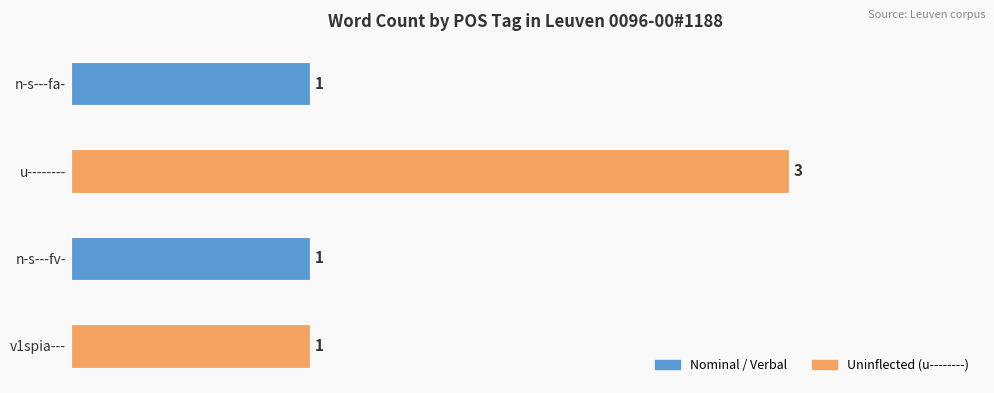

Are the bars grouped side by side (vs. stacked)?

No